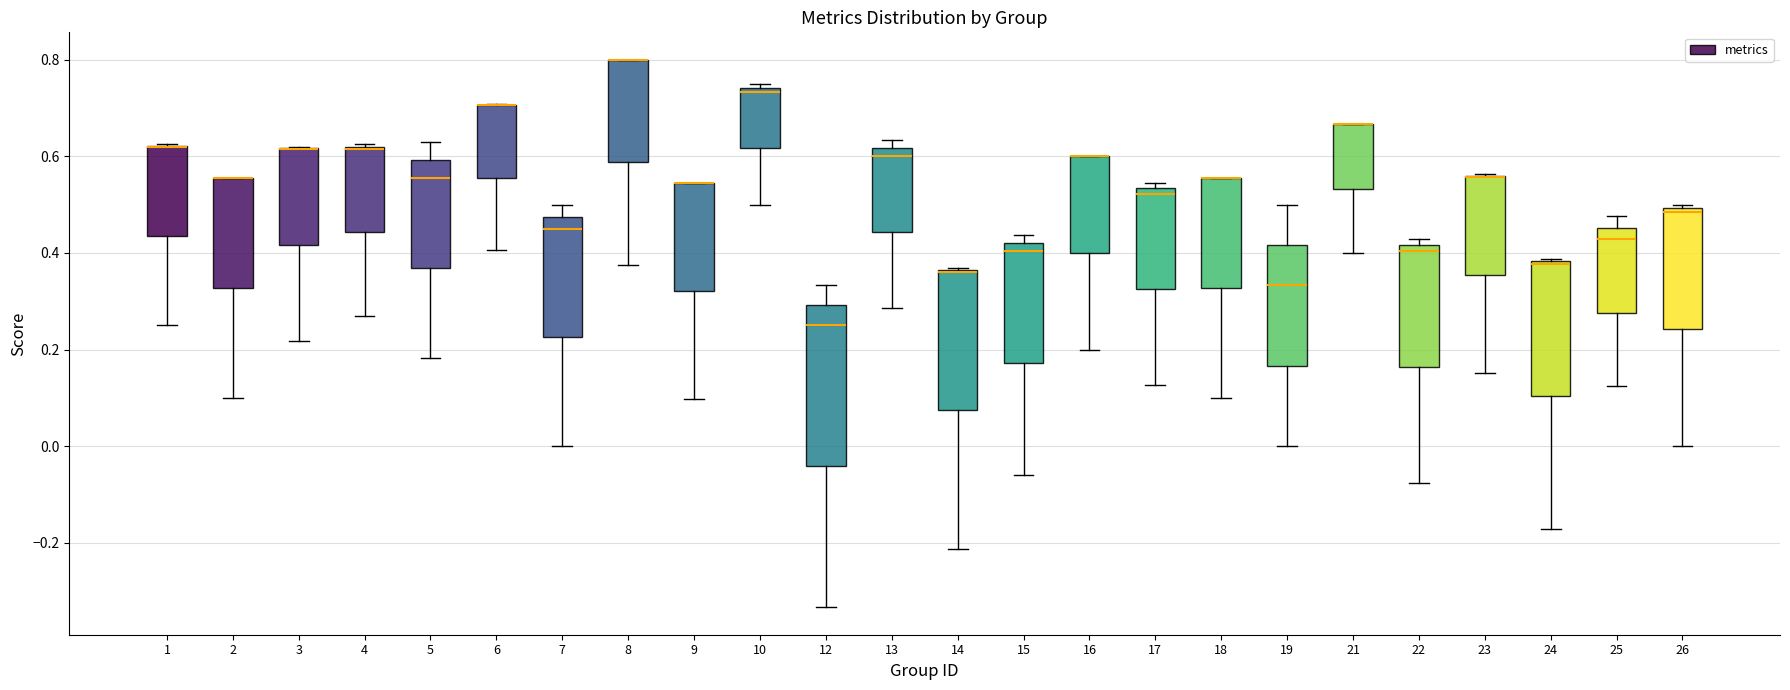

Where does the median line of the box at x = 22 sit on the y-axis? The values are not printed on the chart, so give them approximately, as read against the axis.

0.40